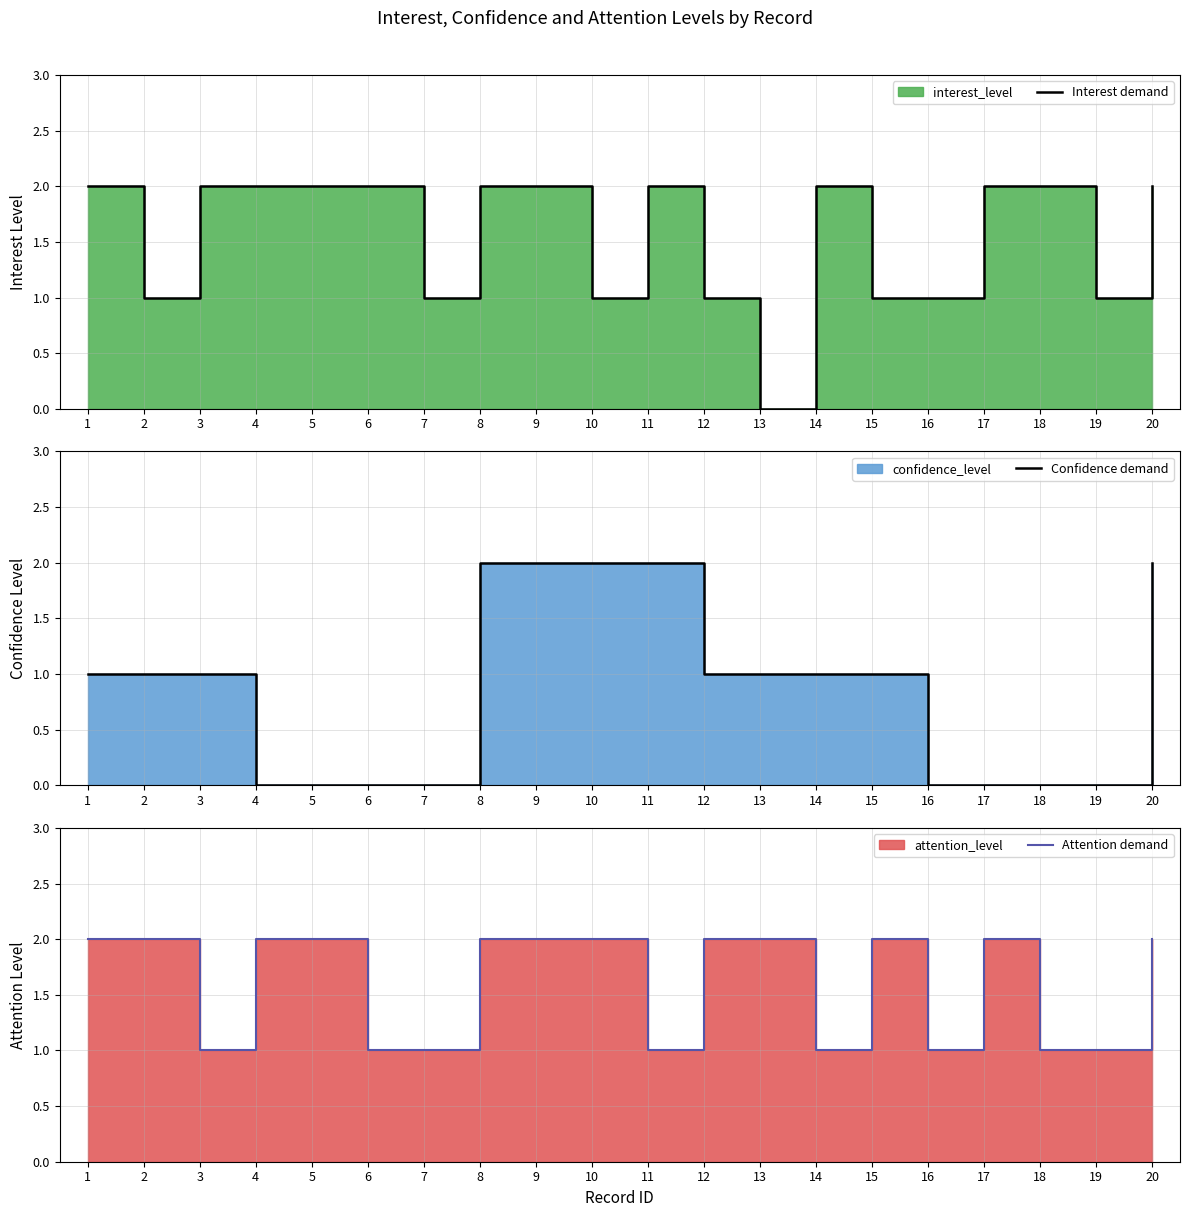

What is the value of the Attention demand point at the 20th from the left?

2